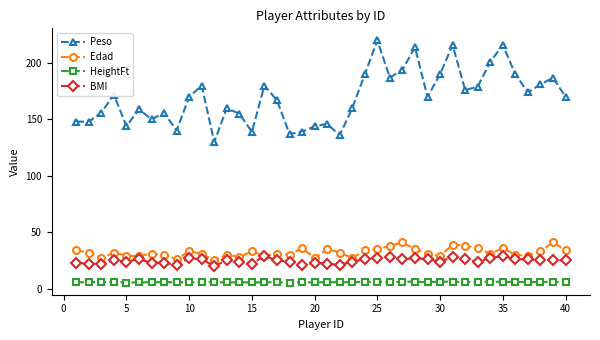

Which series has the widest spread of values?

Peso